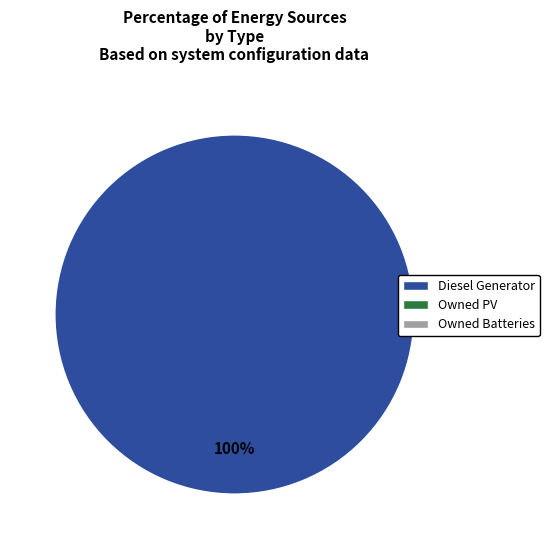

How many segments does this pie chart have?

1